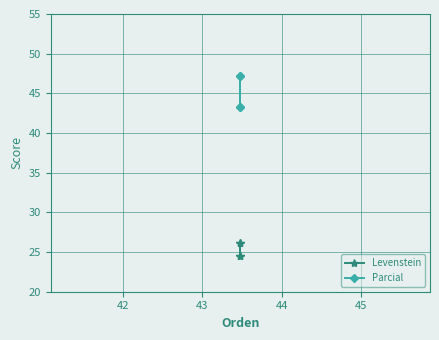

At 42, list the series in order from smallest to largest.

Levenstein, Parcial